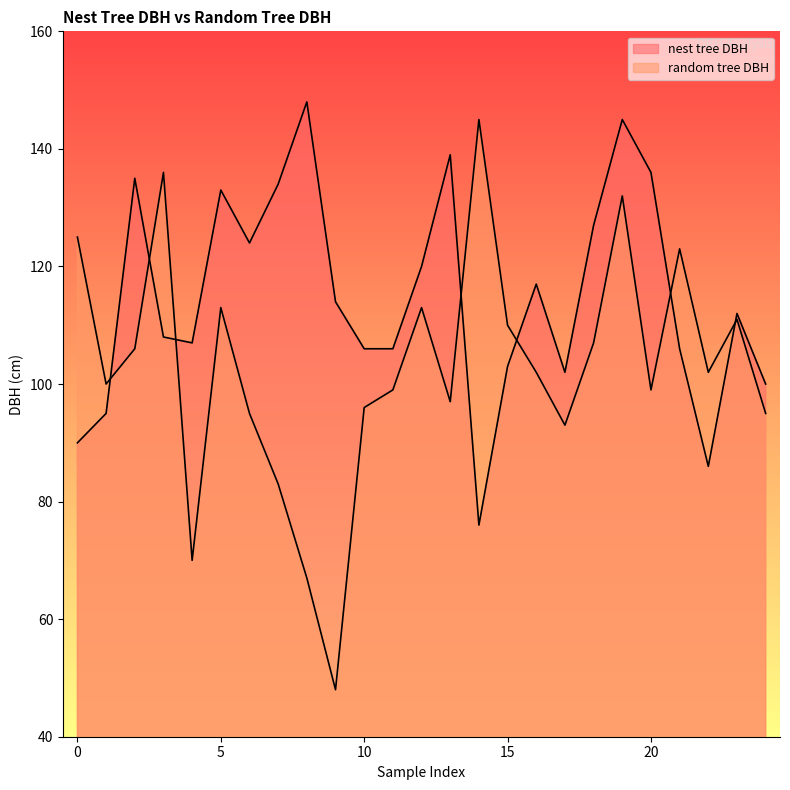

How many lines are shown in the chart?

2